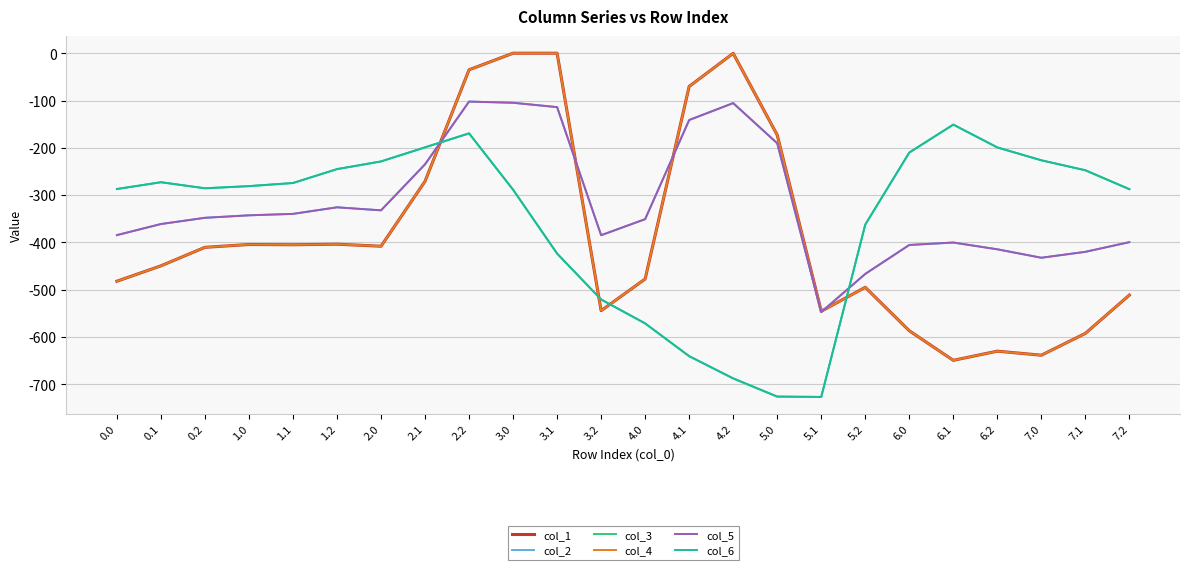

What is the spread (max minus min) of values at 5.0?

553.0